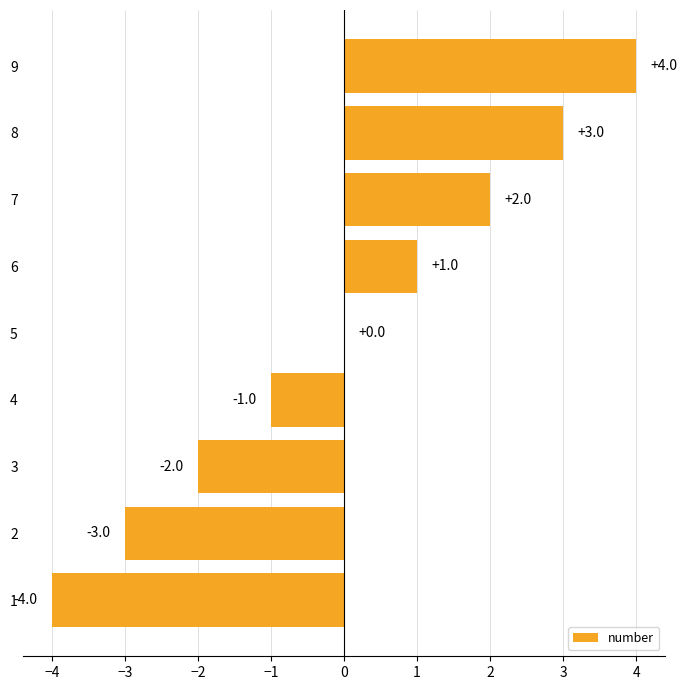

The value at 1 is -2. True or false?

False